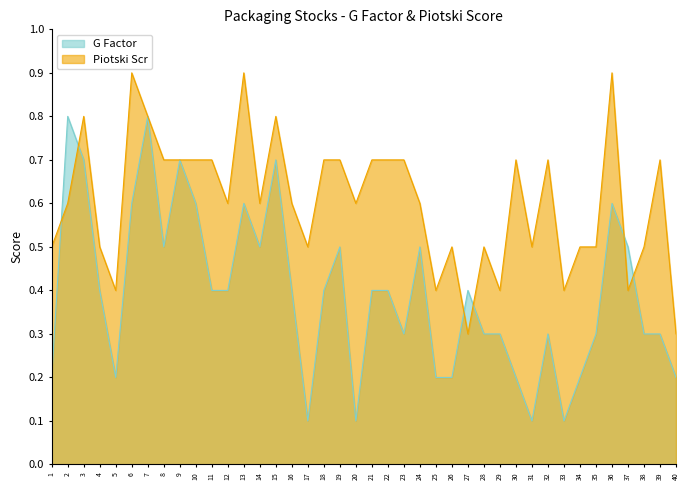

Reading right to left, extract all data points from this chart.

G Factor: 0.2	0.3	0.3	0.5	0.6	0.3	0.2	0.1	0.3	0.1	0.2	0.3	0.3	0.4	0.2	0.2	0.5	0.3	0.4	0.4	0.1	0.5	0.4	0.1	0.4	0.7	0.5	0.6	0.4	0.4	0.6	0.7	0.5	0.8	0.6	0.2	0.4	0.7	0.8	0.2
Piotski Scr: 0.3	0.7	0.5	0.4	0.9	0.5	0.5	0.4	0.7	0.5	0.7	0.4	0.5	0.3	0.5	0.4	0.6	0.7	0.7	0.7	0.6	0.7	0.7	0.5	0.6	0.8	0.6	0.9	0.6	0.7	0.7	0.7	0.7	0.8	0.9	0.4	0.5	0.8	0.6	0.5